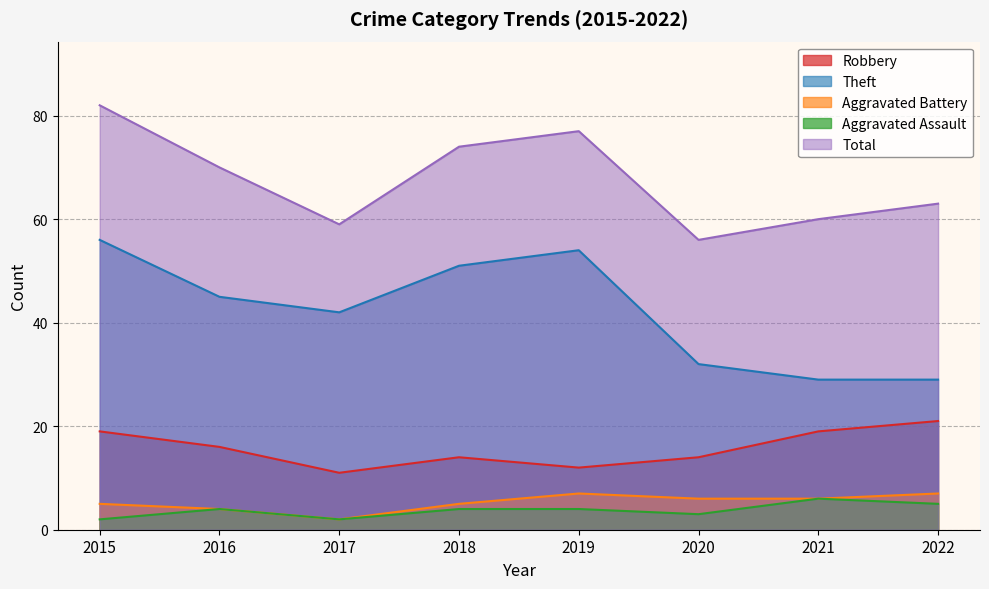

List the series in order of their peak value, highest first.

Total, Theft, Robbery, Aggravated Battery, Aggravated Assault